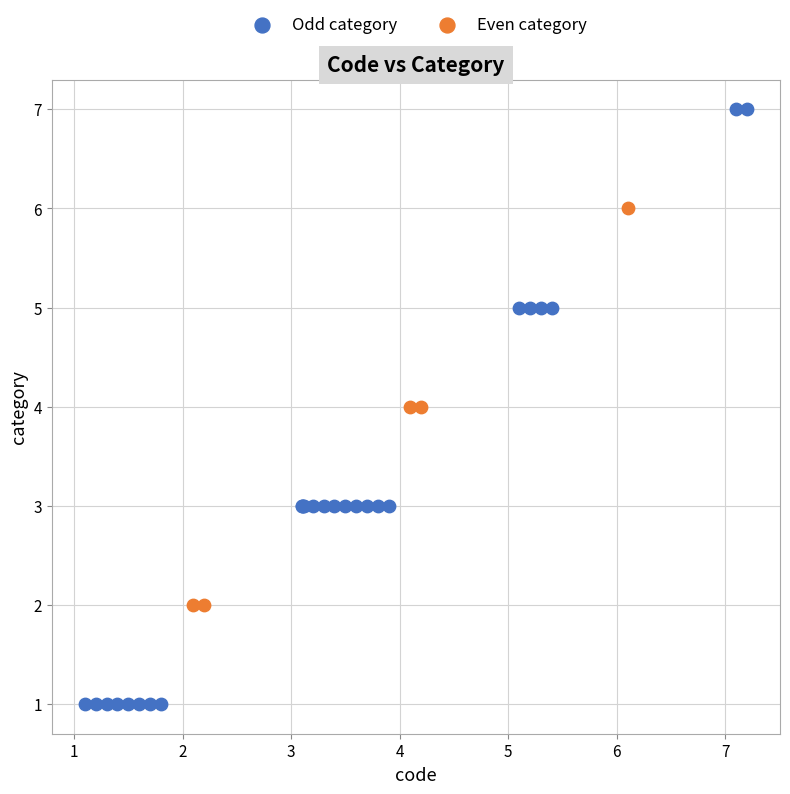

Which series has the largest Y range (max minus min)?

Odd category